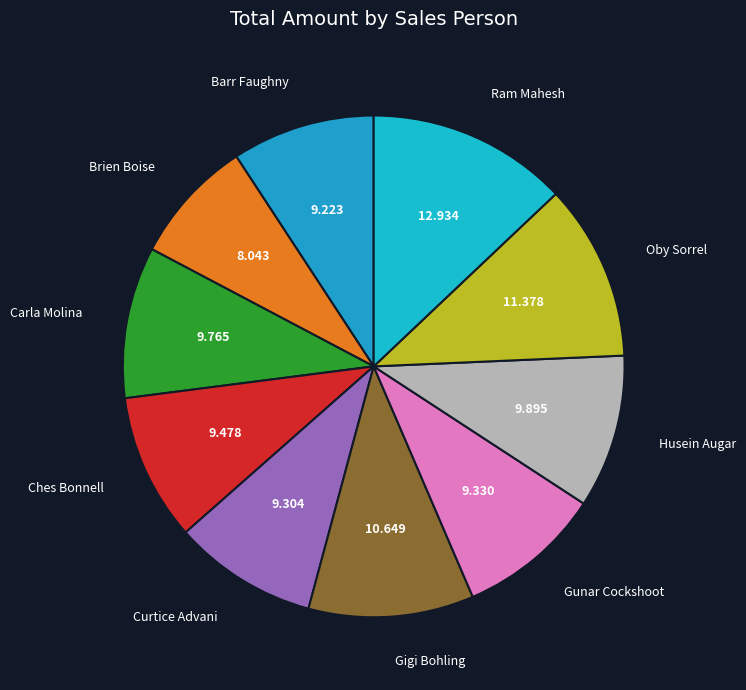

Count the number of slices in the pie.

10